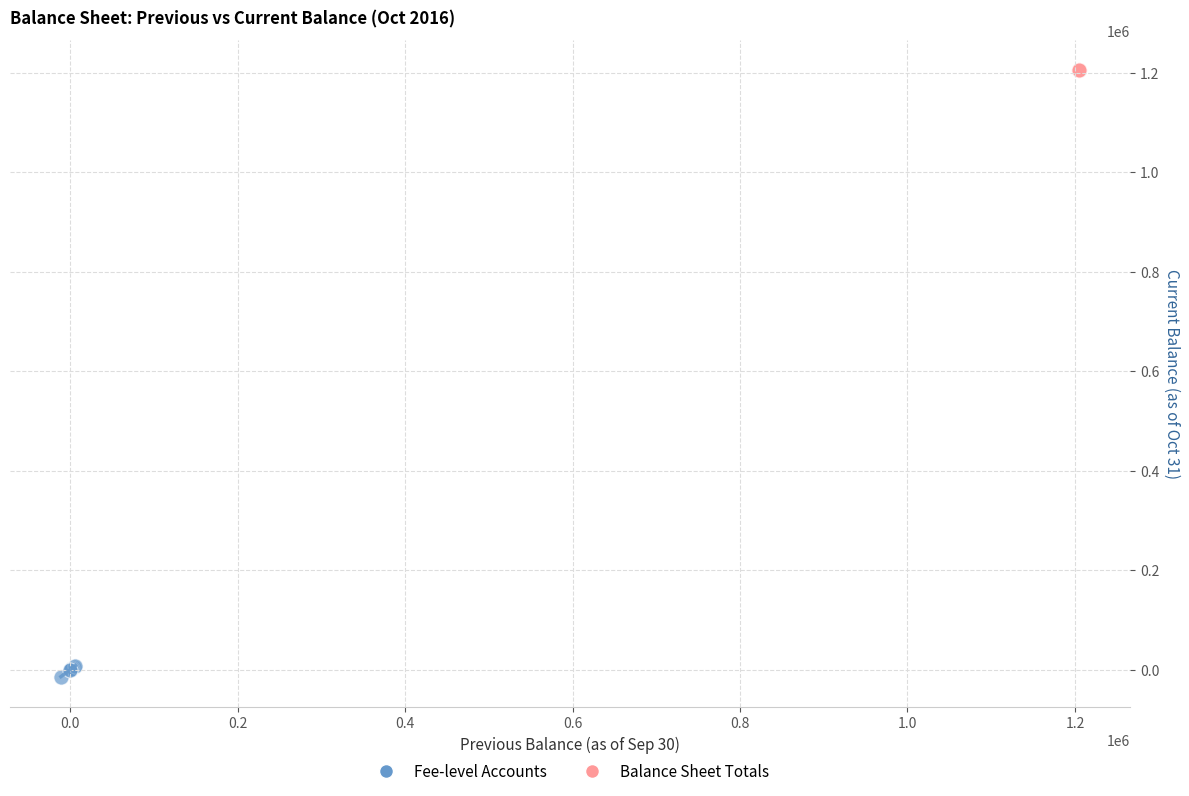

Which series contains the lowest Y value?

Fee-level Accounts